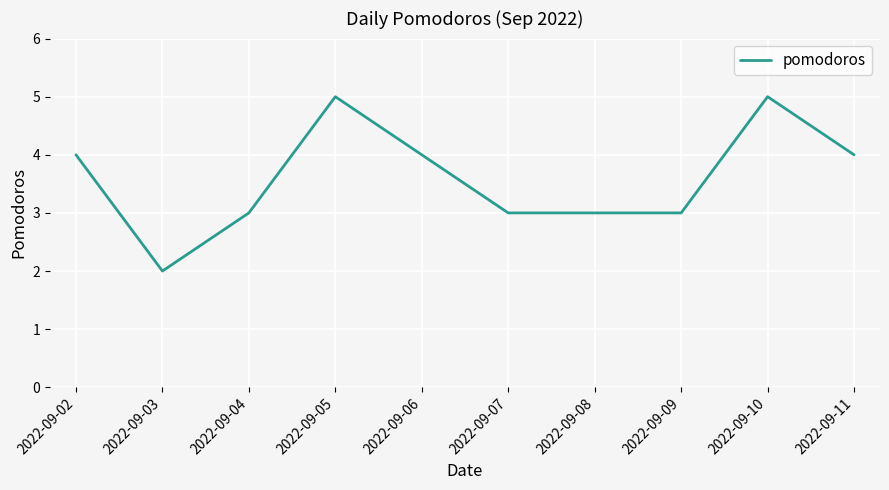

Count the values in the range 3 to 4.

7